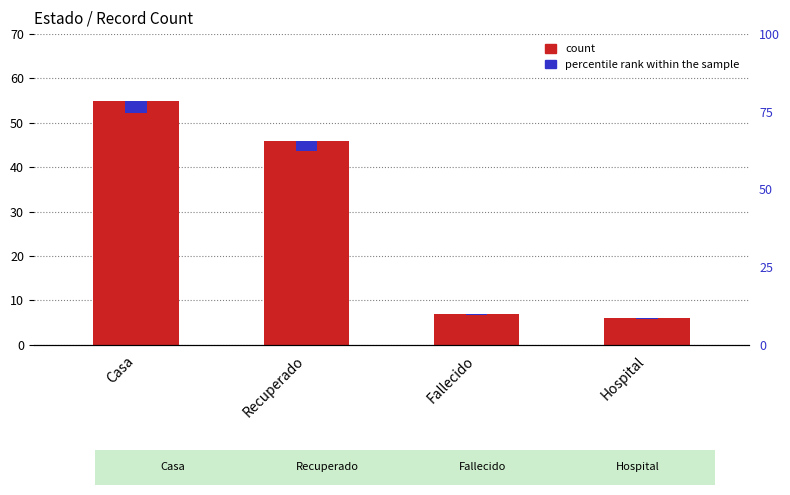

Which series changed the most between Fallecido and Hospital?

count